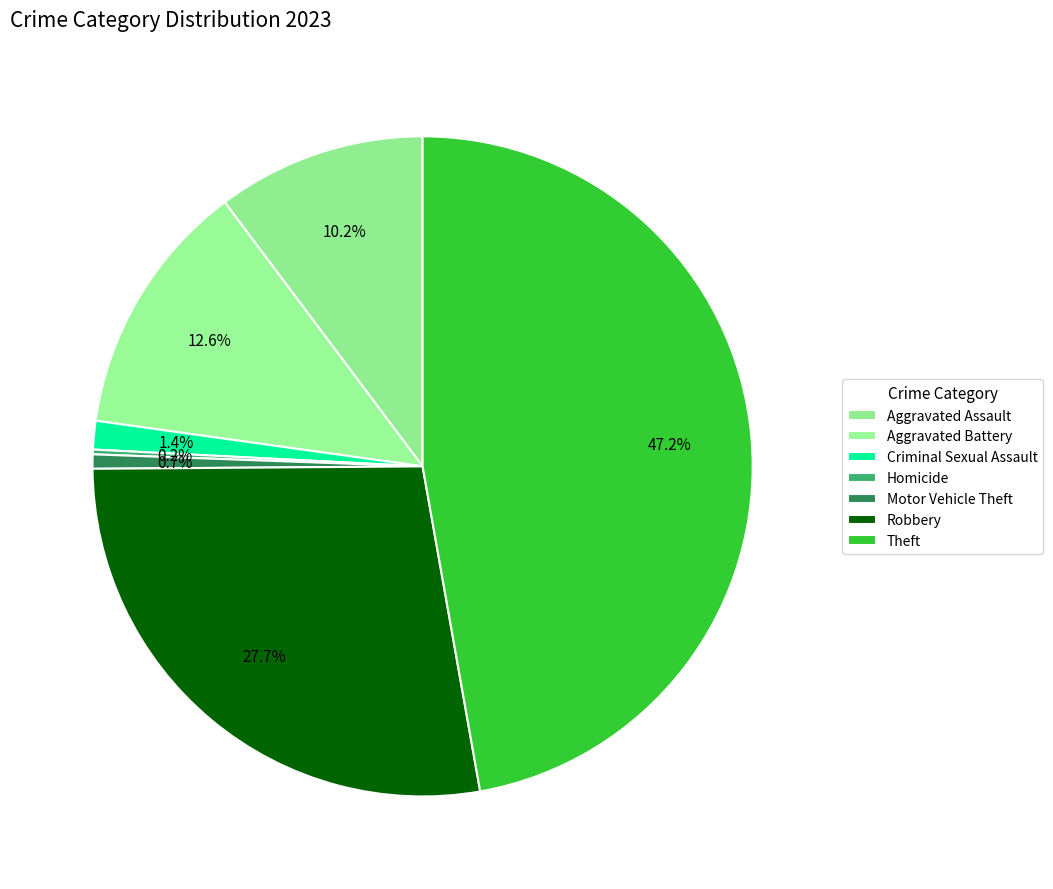

Is it true that Aggravated Assault is 10% of the pie?

True